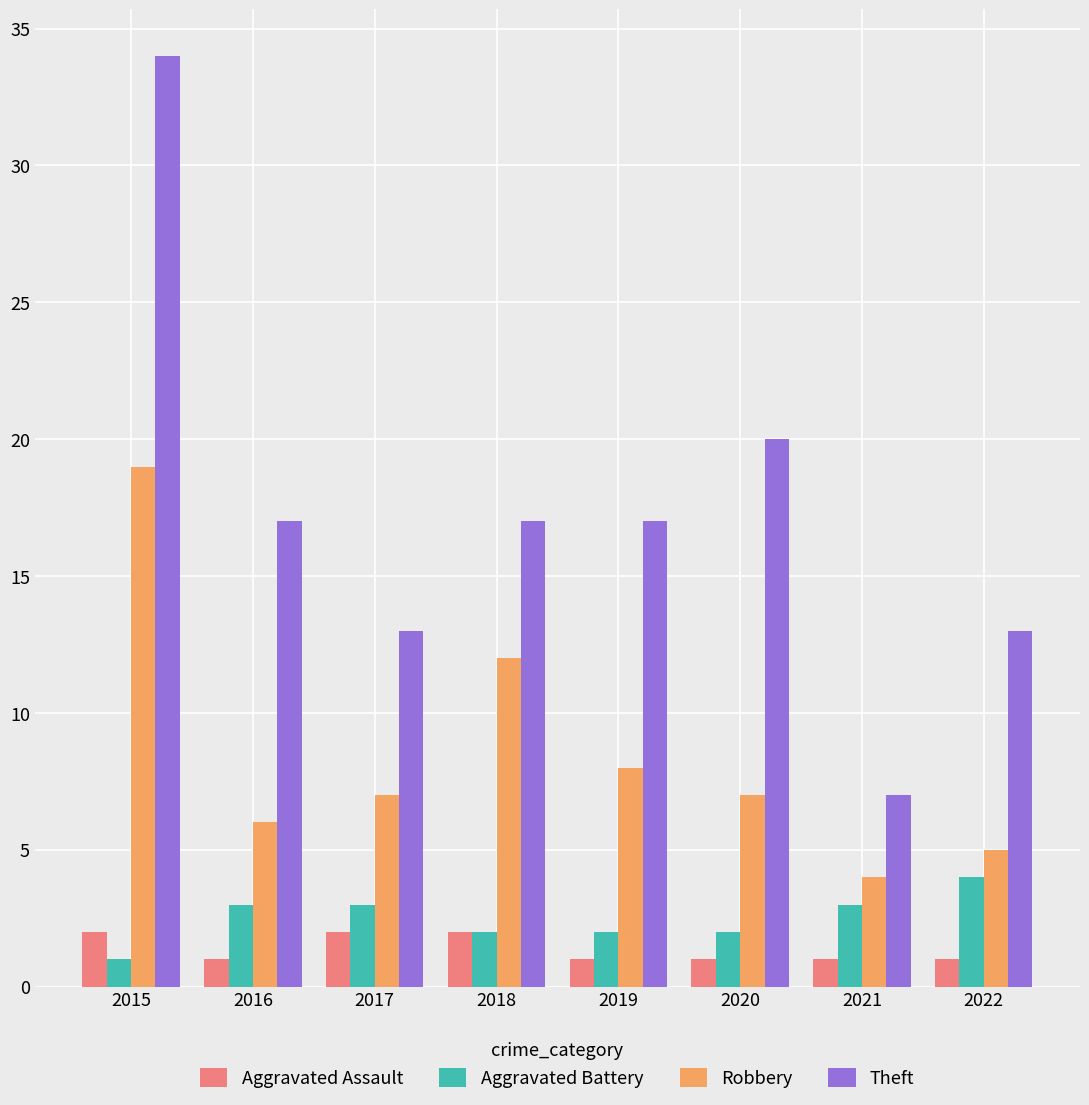

Which series has the widest spread of values?

Theft